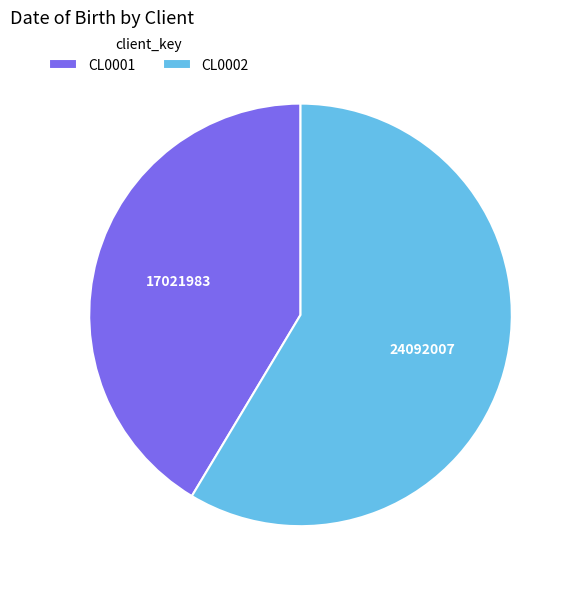

Is CL0002 the majority of the pie?

Yes